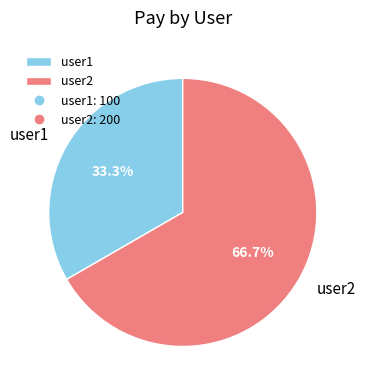

How many segments does this pie chart have?

2